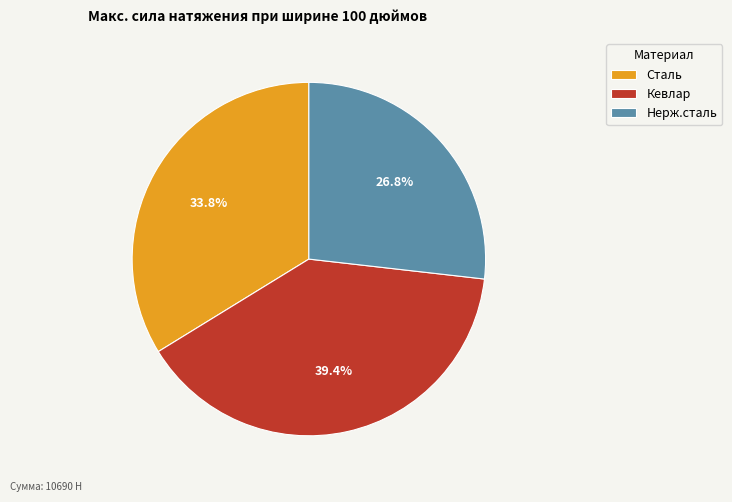

Which slice is the smallest?

Нерж.сталь